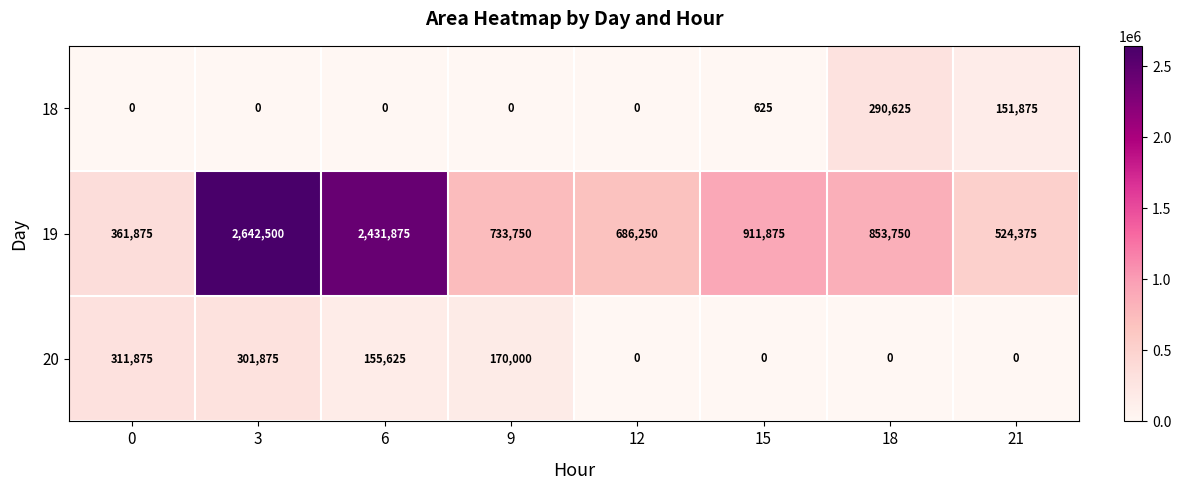

Reading left to right, extract all data points from this chart.

18: 0	0	0	0	0	625	290625	151875
19: 361875	2642500	2431875	733750	686250	911875	853750	524375
20: 311875	301875	155625	170000	0	0	0	0